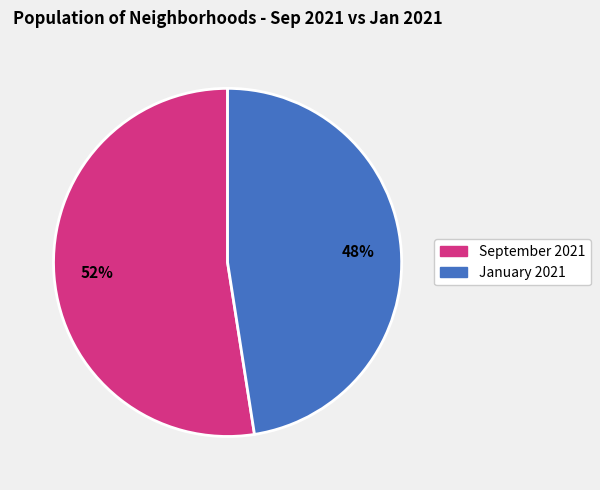

Is there any slice that represents more than half of the pie?

Yes